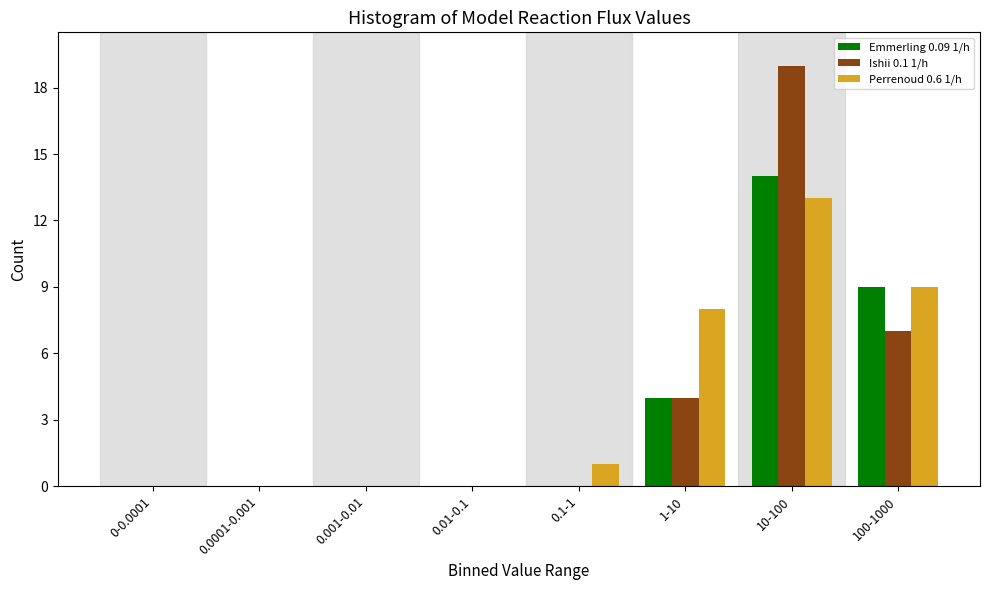

Reading left to right, transcribe all the data shown in this chart.

Emmerling 0.09 1/h: 0-0.0001=0	0.0001-0.001=0	0.001-0.01=0	0.01-0.1=0	0.1-1=0	1-10=4	10-100=14	100-1000=9
Ishii 0.1 1/h: 0-0.0001=0	0.0001-0.001=0	0.001-0.01=0	0.01-0.1=0	0.1-1=0	1-10=4	10-100=19	100-1000=7
Perrenoud 0.6 1/h: 0-0.0001=0	0.0001-0.001=0	0.001-0.01=0	0.01-0.1=0	0.1-1=1	1-10=8	10-100=13	100-1000=9